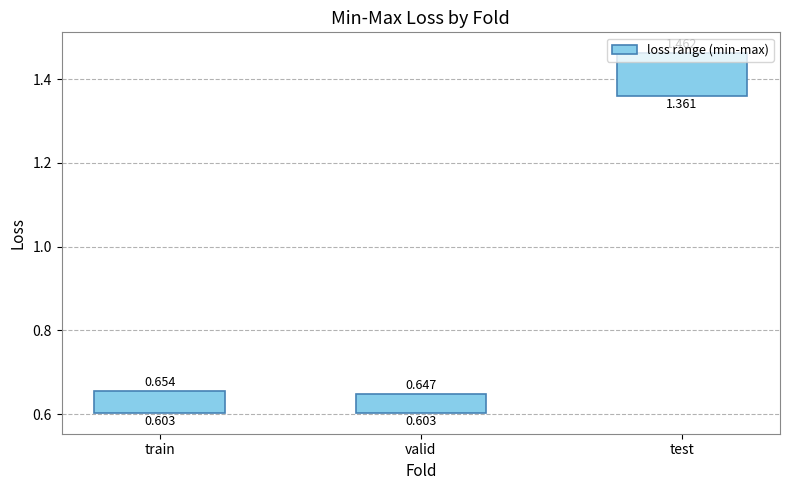

Where is the data nearest to the value 0?

valid